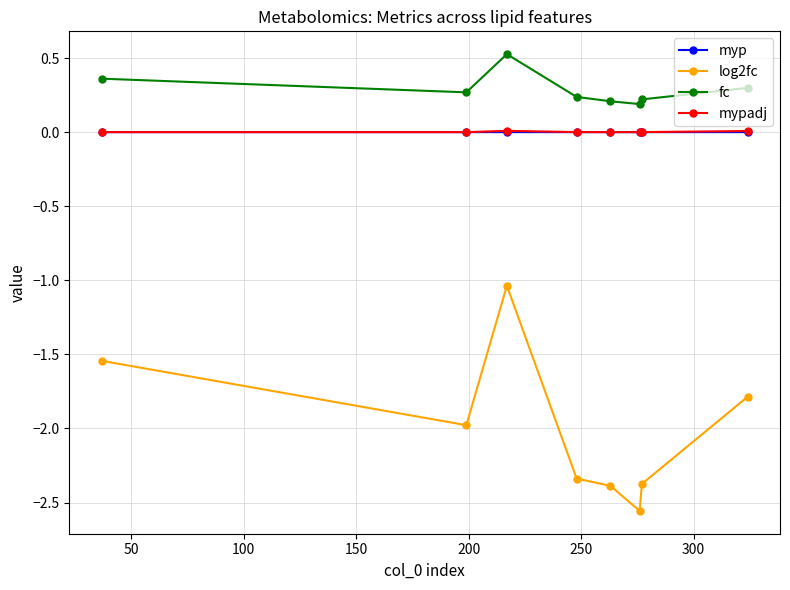

Which series has the largest total across all categories?

fc